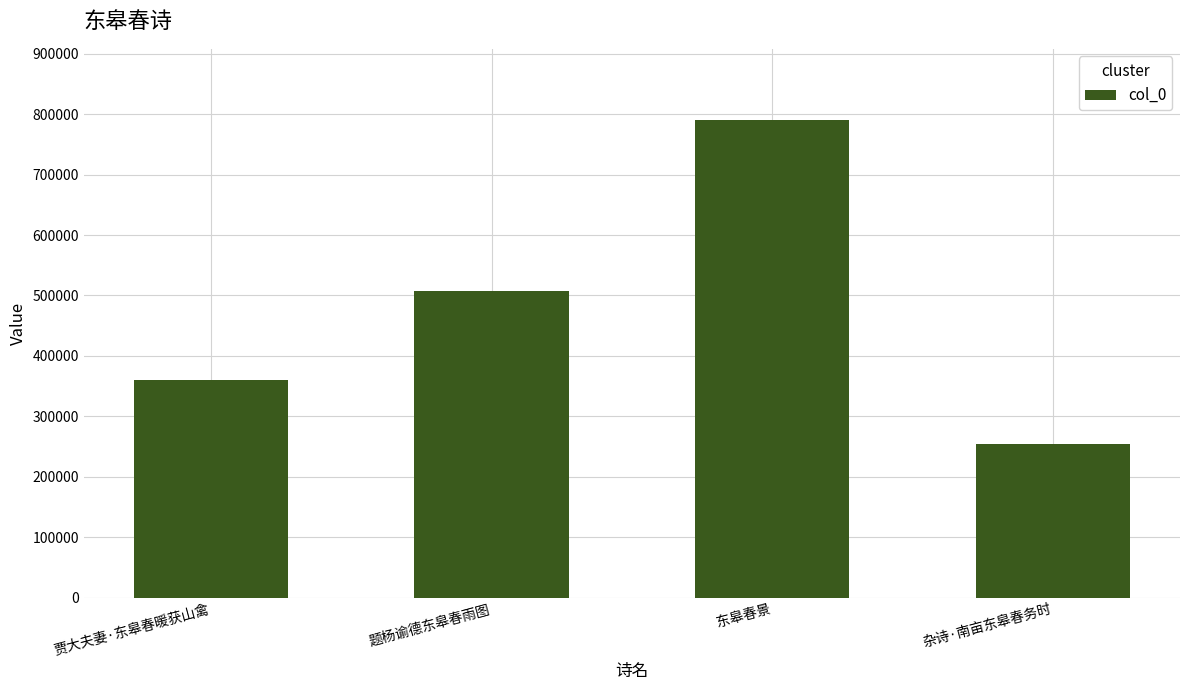

Reading right to left, transcribe all the data shown in this chart.

253404	789800	506786	359803